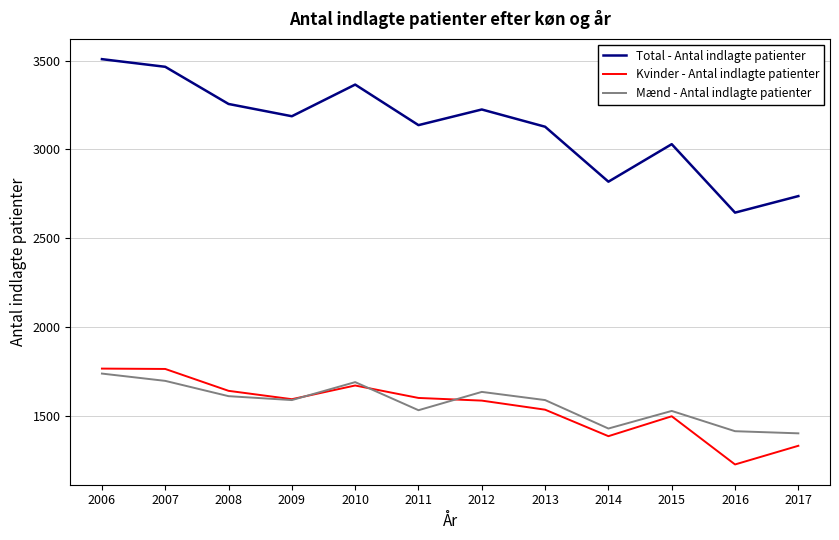

What is the sum of all Mænd - Antal indlagte patienter values?

18878